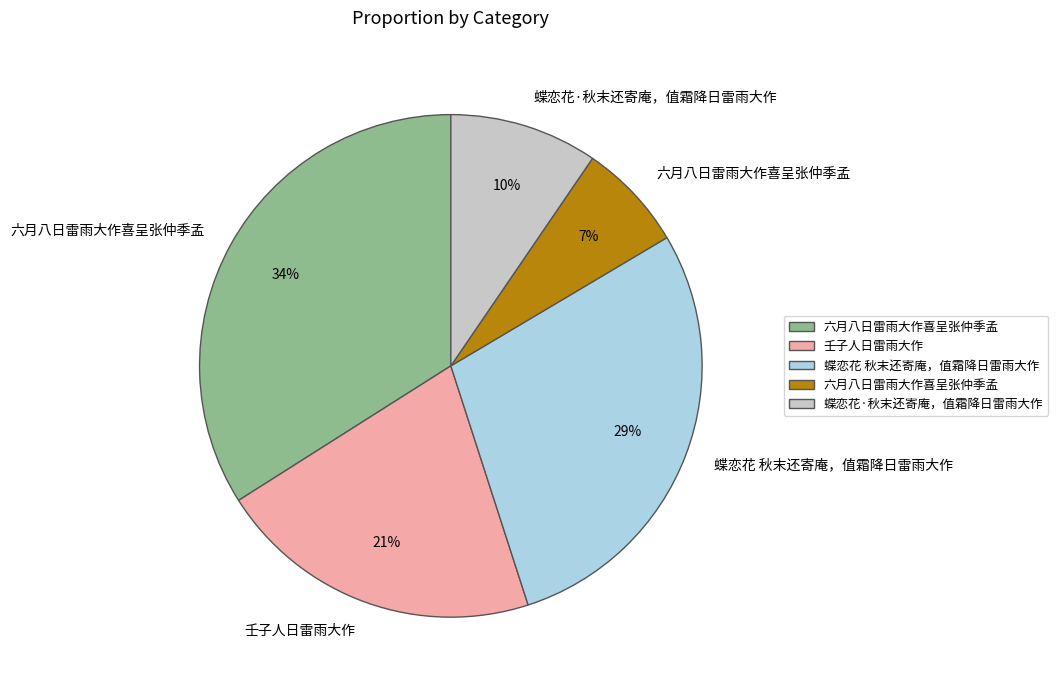

To the nearest percent, what is the difference between the largest and smallest slice percentages?

27%